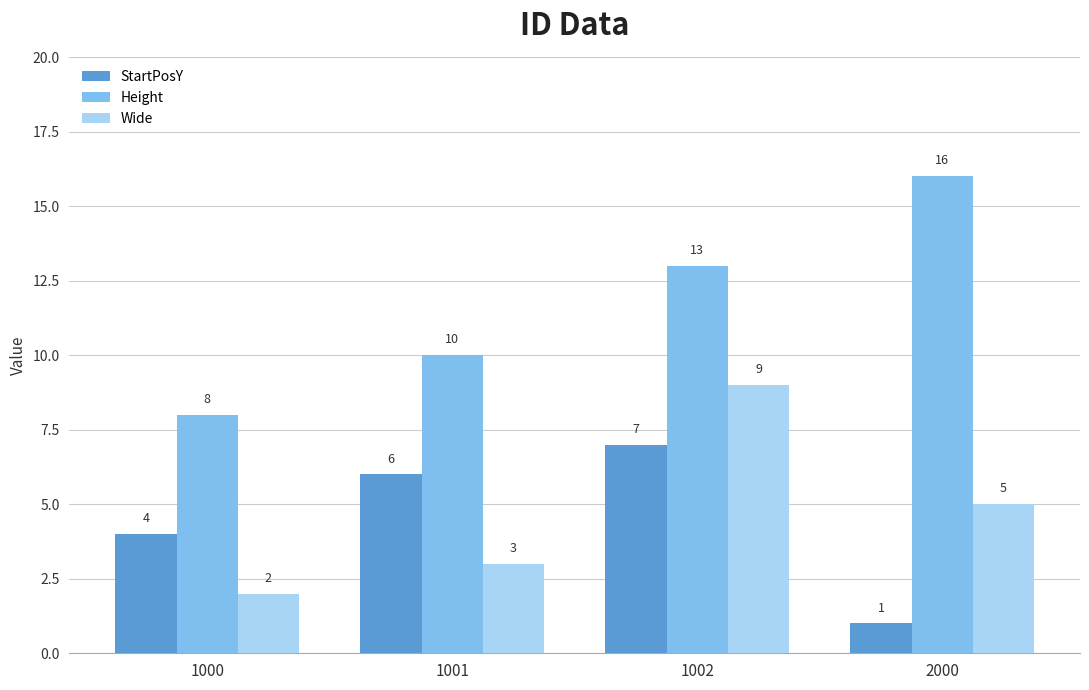

What is the value of the StartPosY bar at the 1st from the left?

4